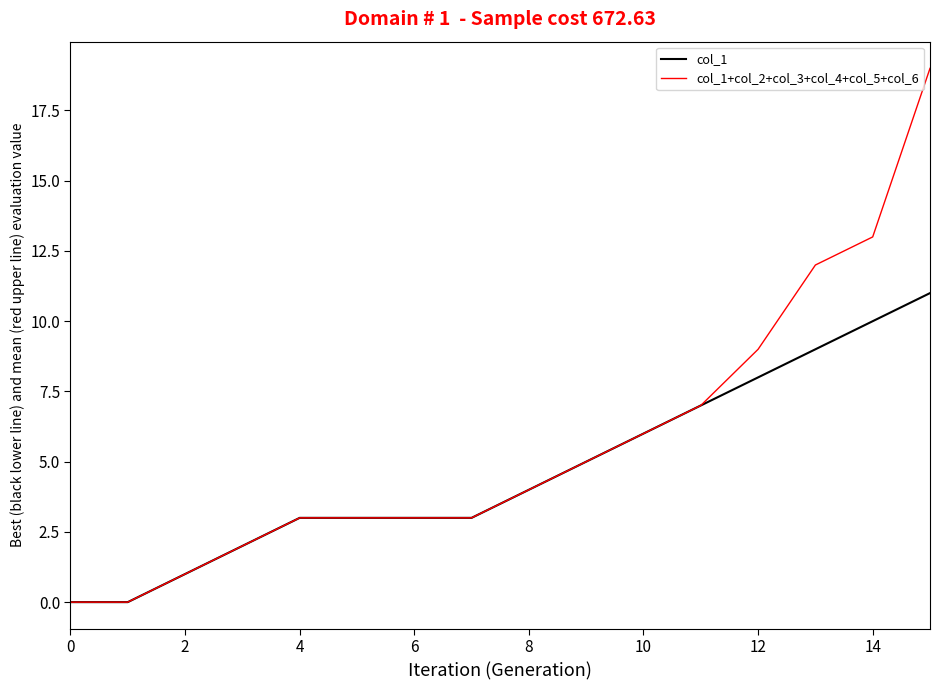

What is the maximum value shown in the chart?

19